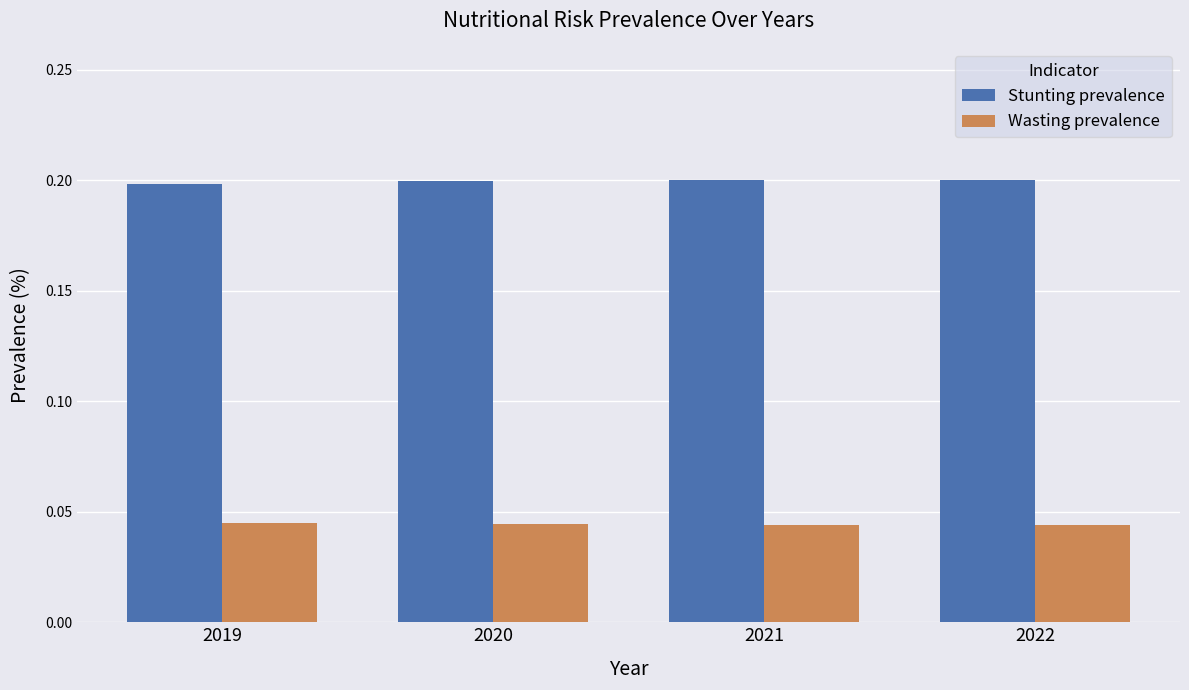

How many Stunting prevalence values are between 0 and 1?

4